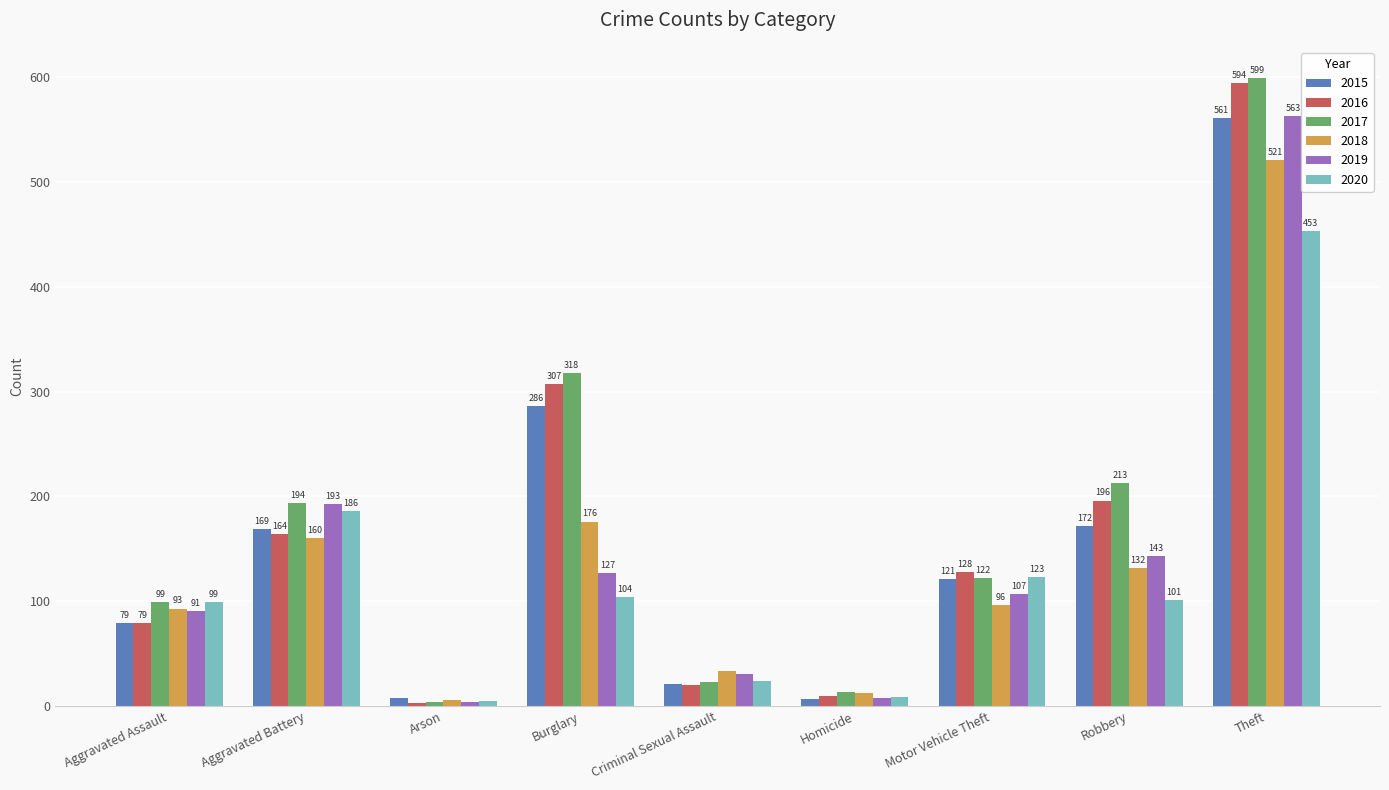

Between Aggravated Assault and Criminal Sexual Assault, which series saw the biggest shift?

2017